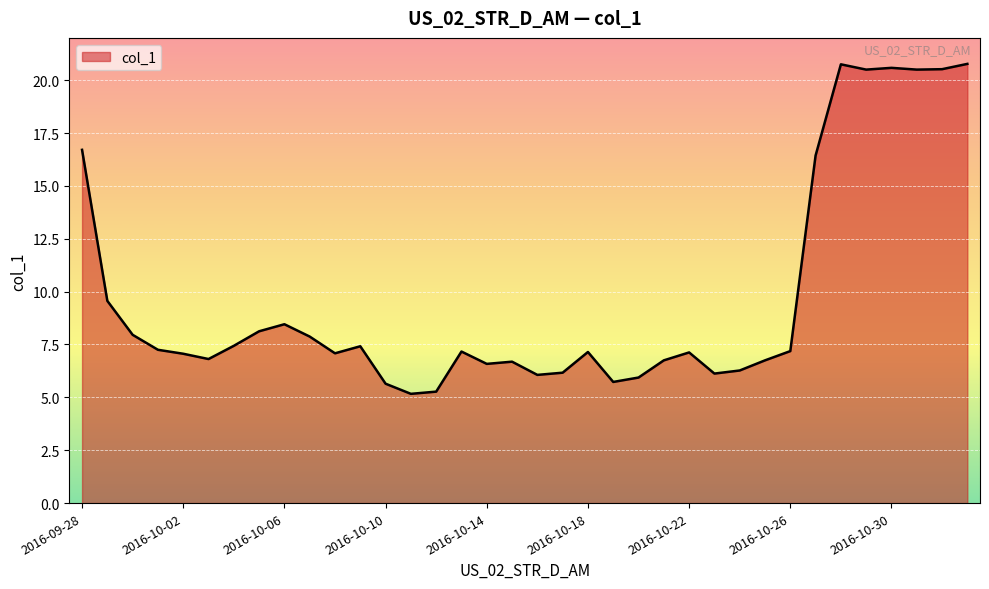

What is the minimum value shown in the chart?

5.2